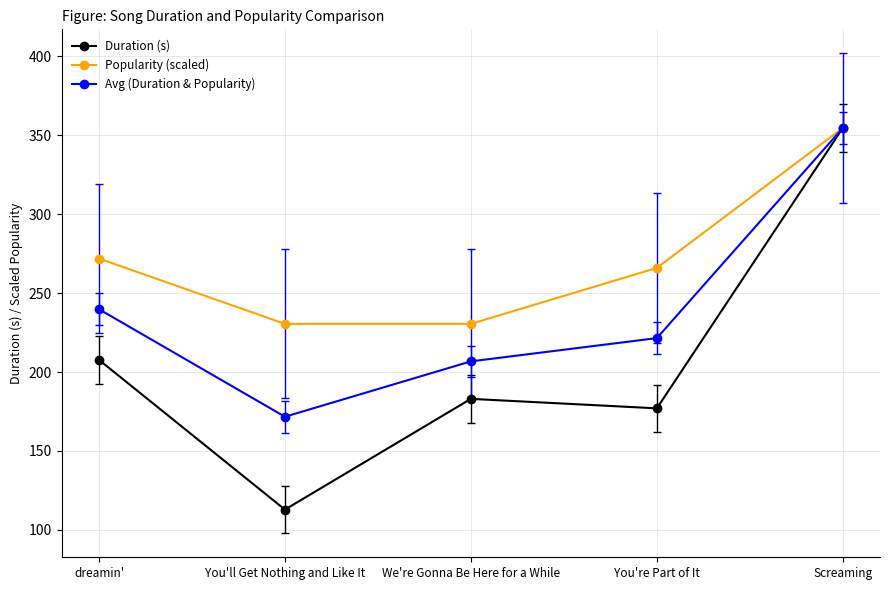

What is the label of the 1st point from the right?

Screaming